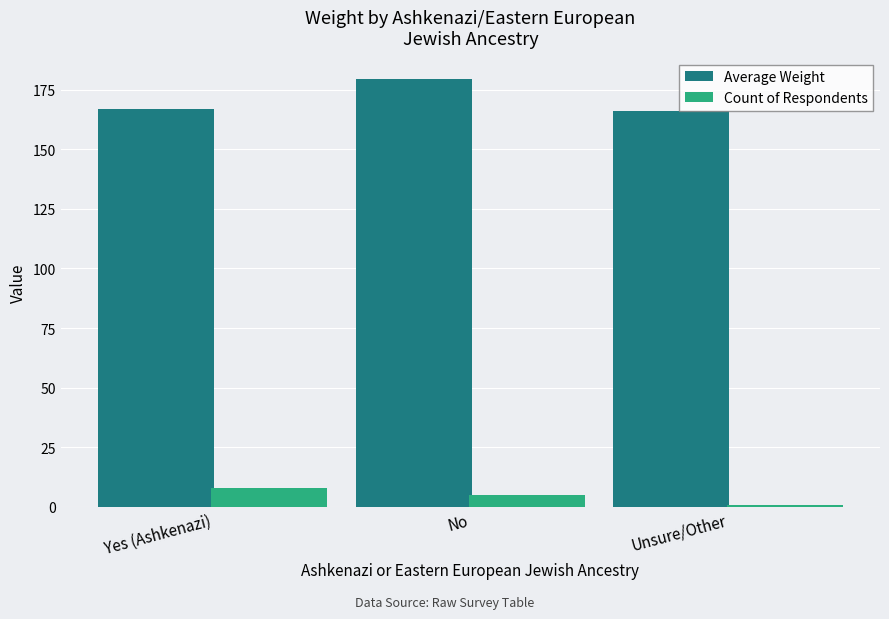

What are all the series names shown in the legend?

Average Weight, Count of Respondents